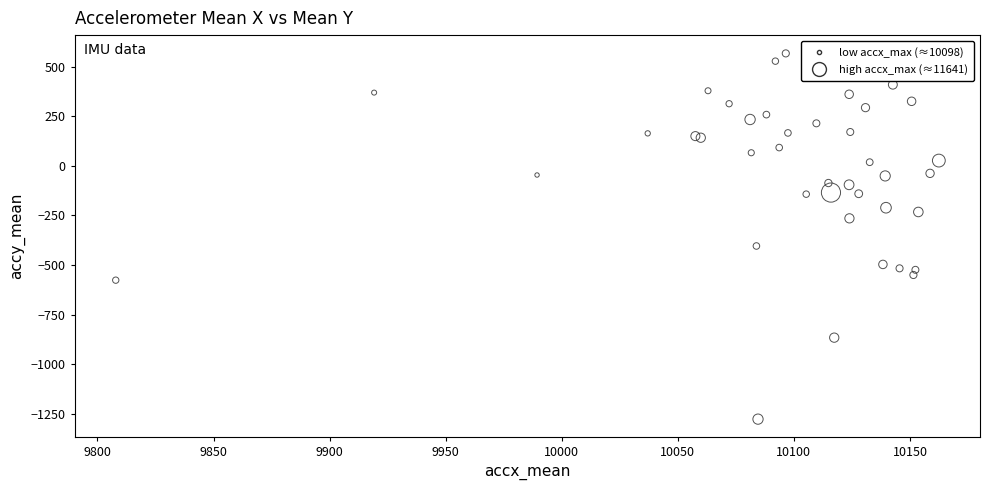

What Y value in the scatter plot is closest to -355?

-404.1